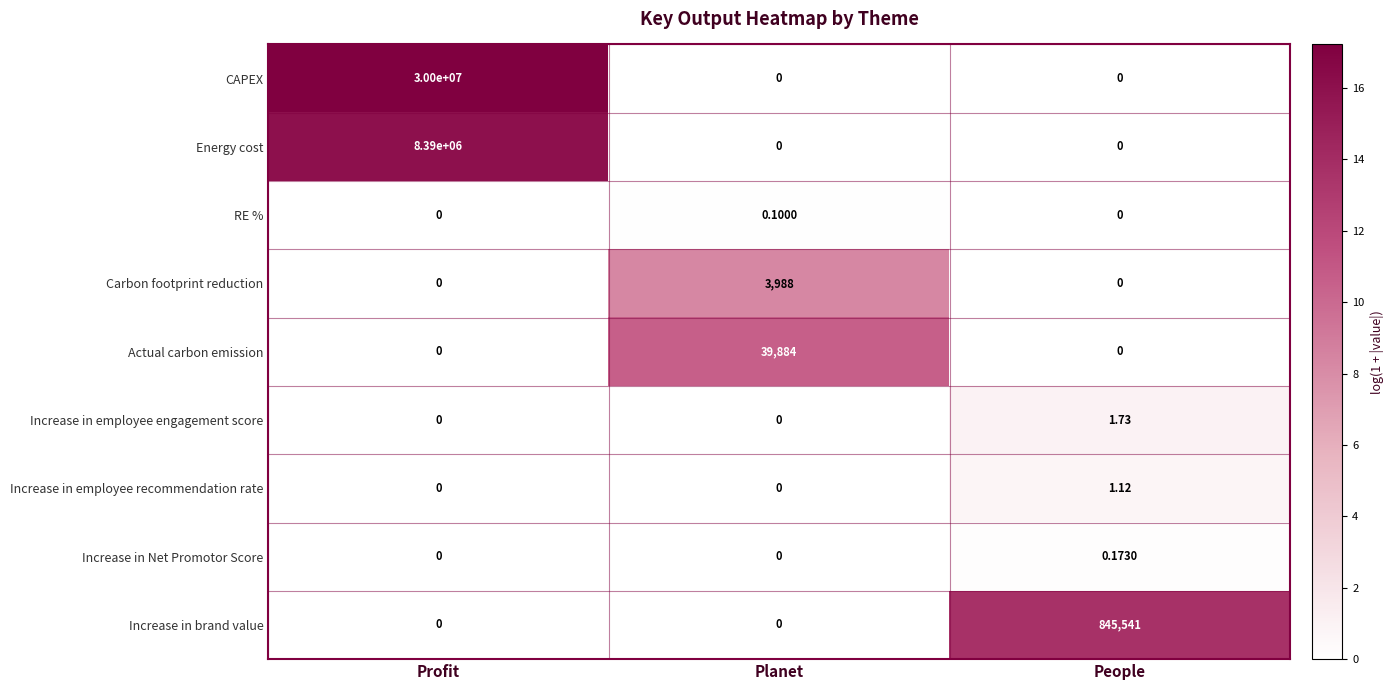

At which category does the chart reach its peak across all series?

Profit